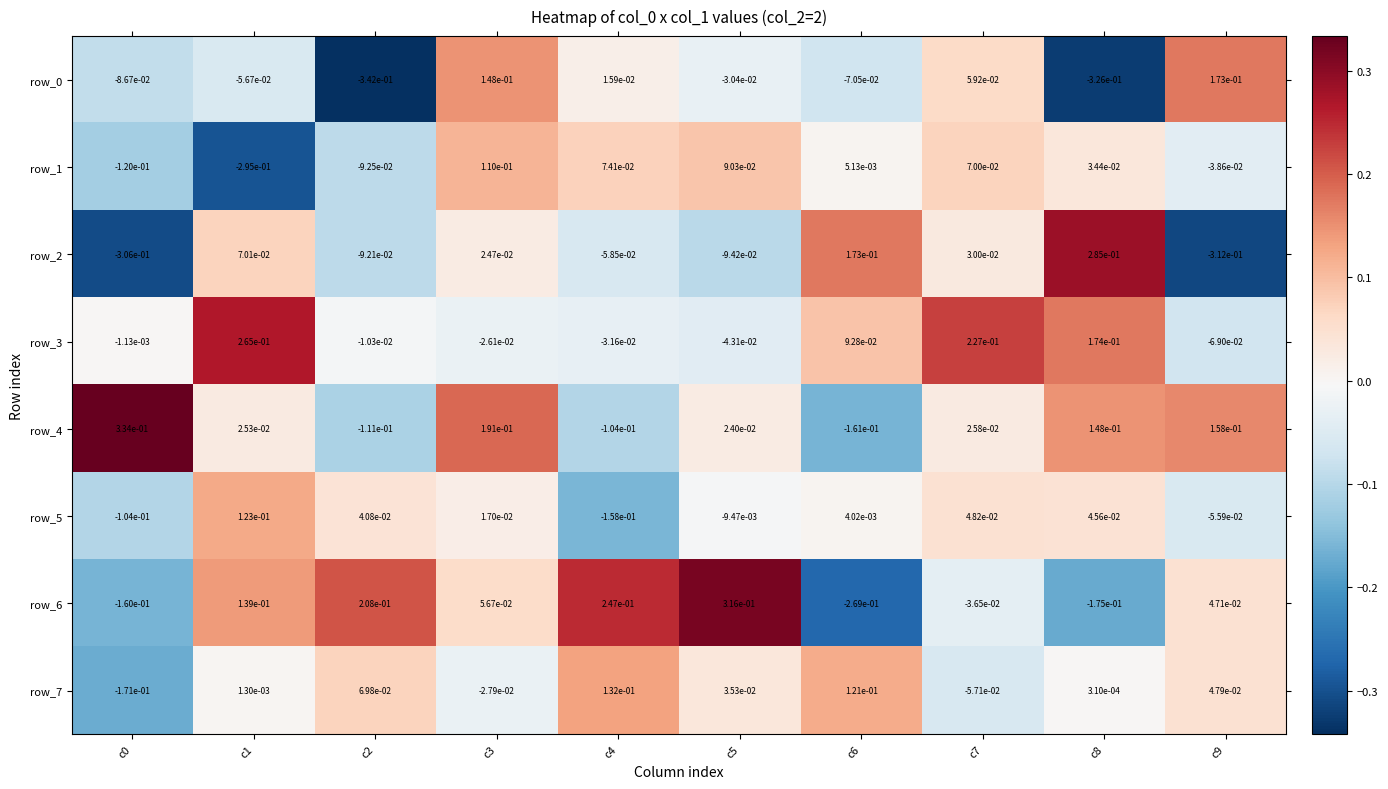

How many data points in row_3 are above 0?

4